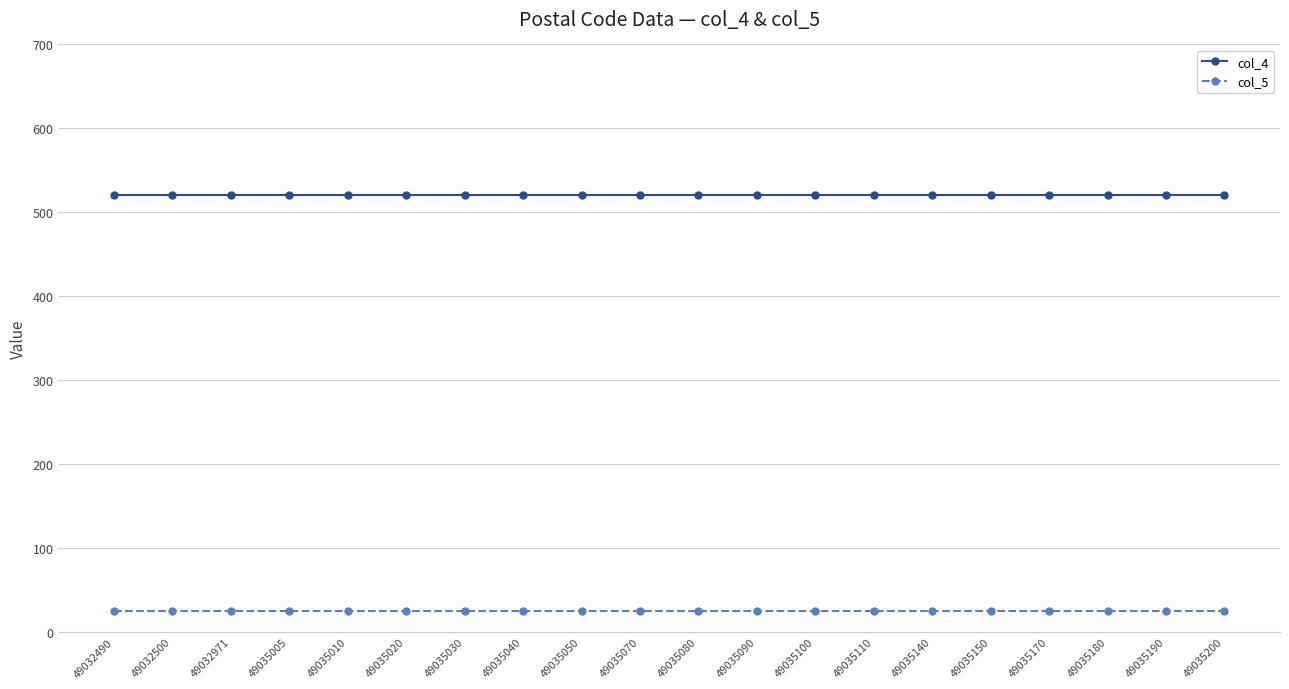

True or false: col_4 and col_5 cross at least once.

False